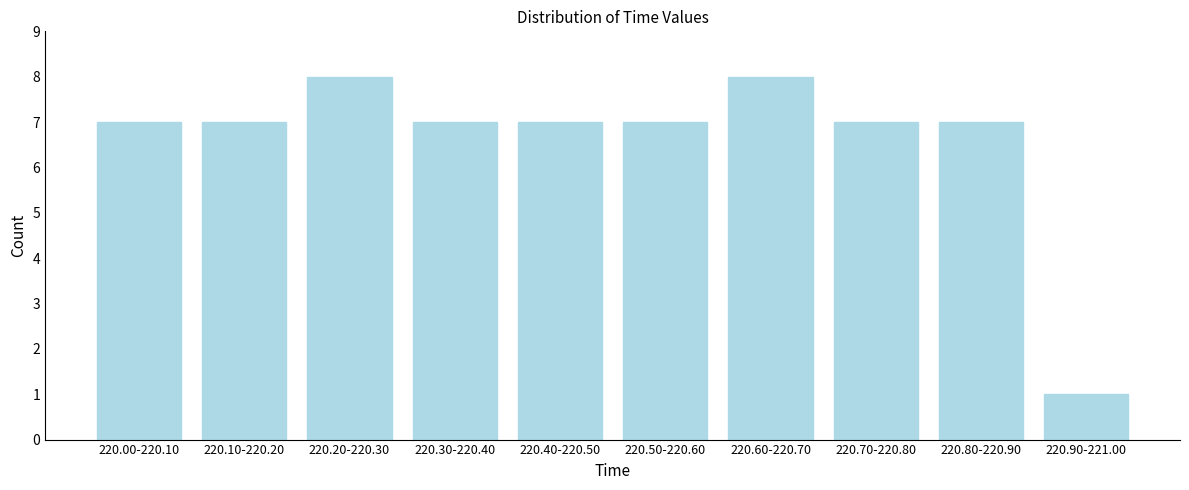

Reading left to right, list all the values displayed in this chart.

7	7	8	7	7	7	8	7	7	1